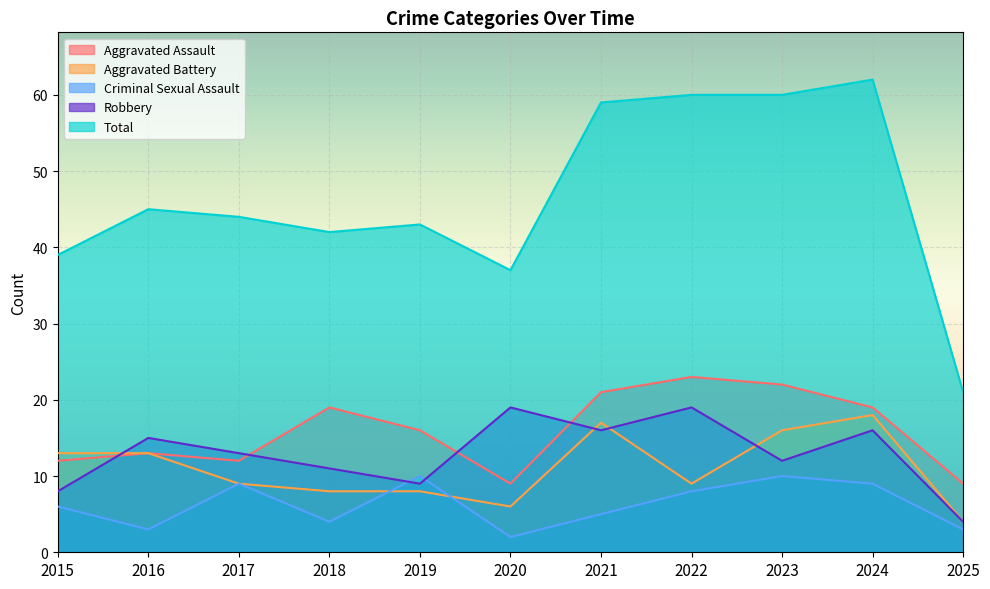

What is the value of the Robbery point at the 4th from the left?

11